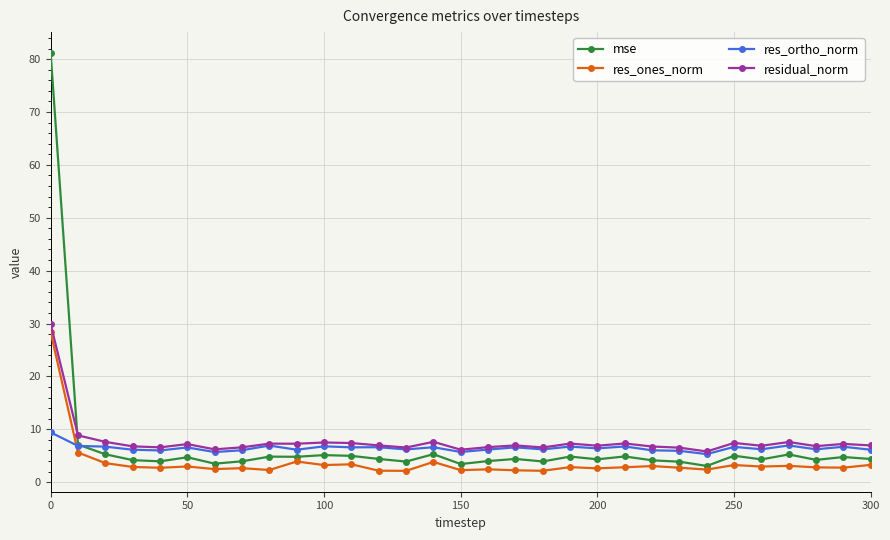

In res_ortho_norm, how many points are higher than both neighbors (excluding endpoints)?

11